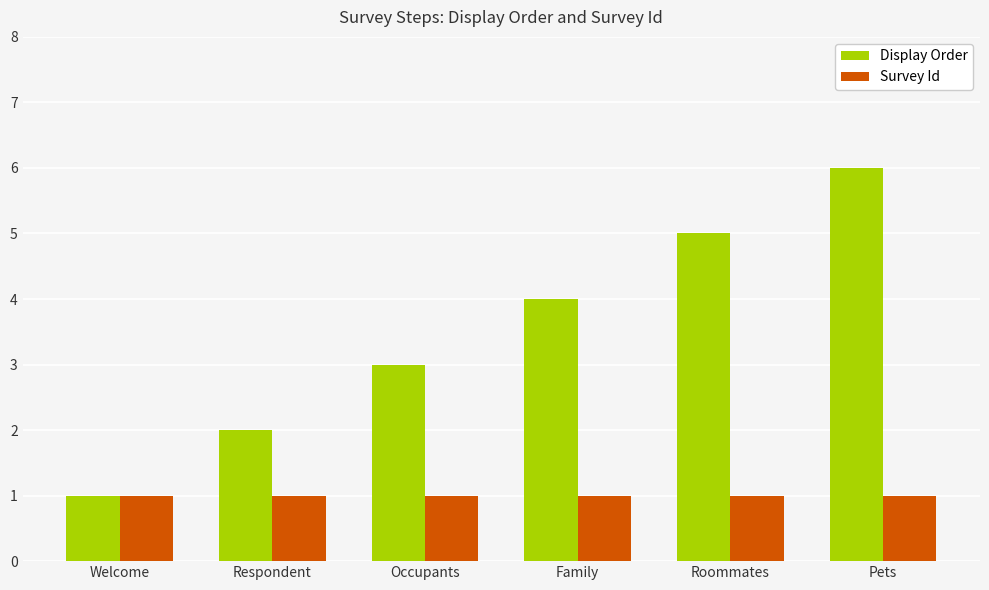

How many data points does each series have?

6